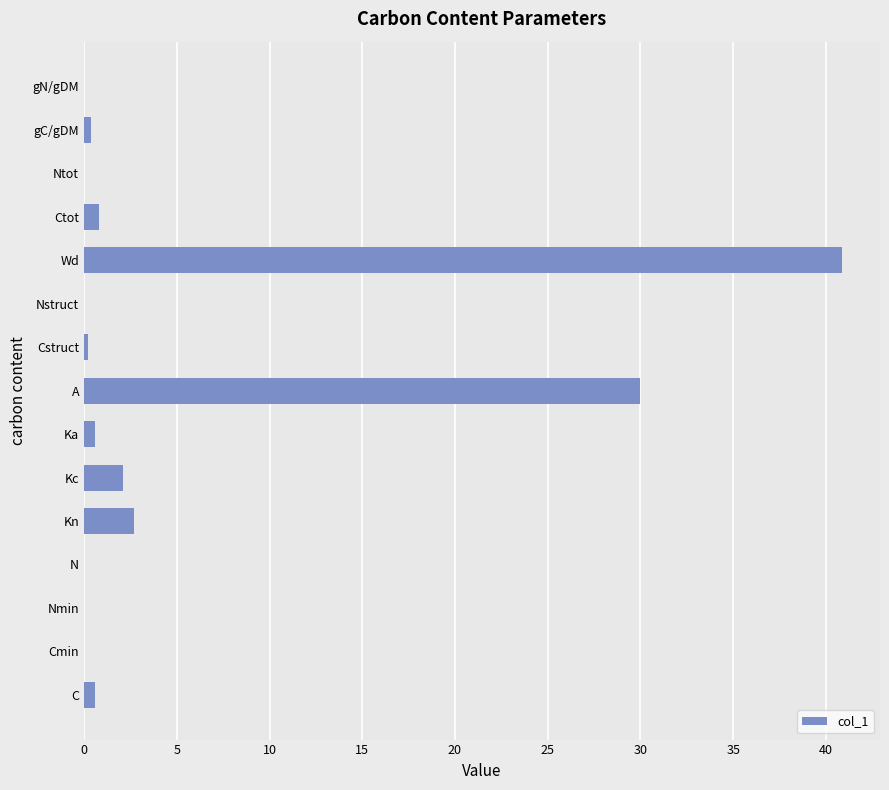

What is the sum of all values?

78.3